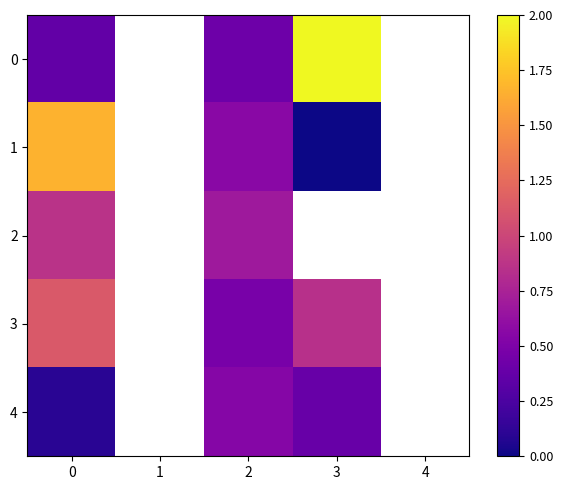

How many positive values does the 3 series have?

3